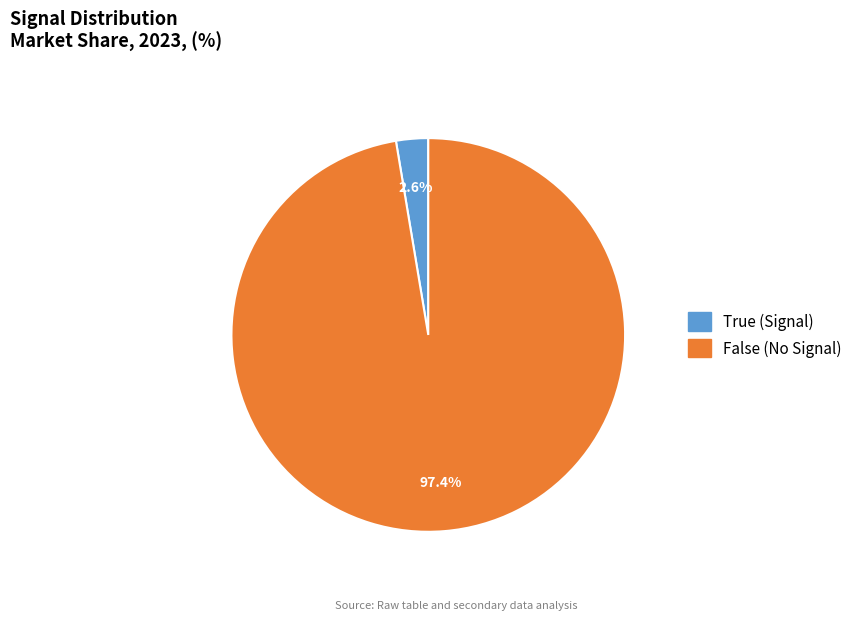

How many segments does this pie chart have?

2